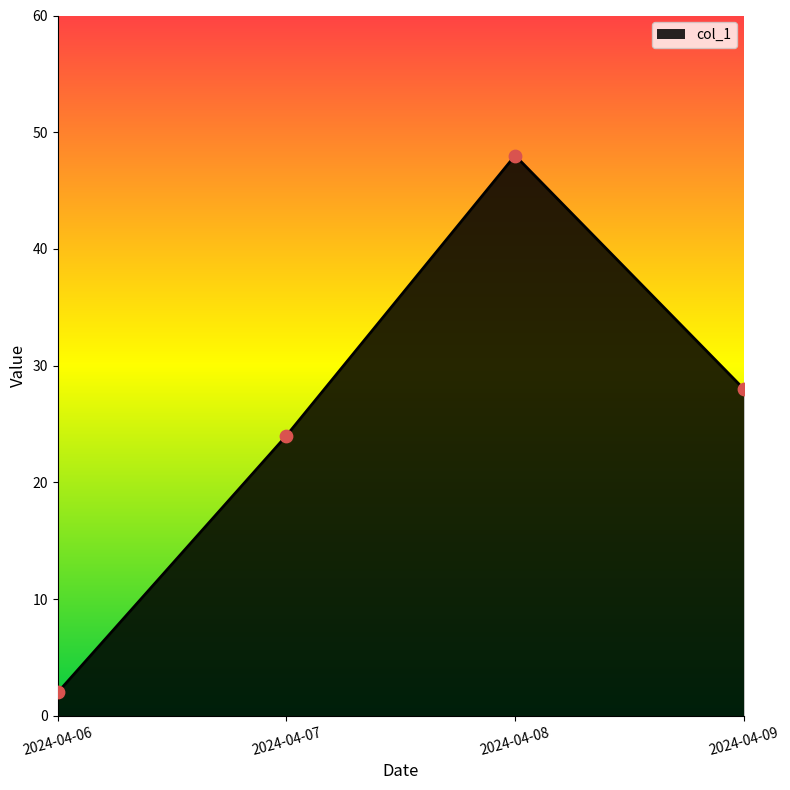

What is the ratio of the value at 2024-04-09 to the value at 2024-04-07?

1.2